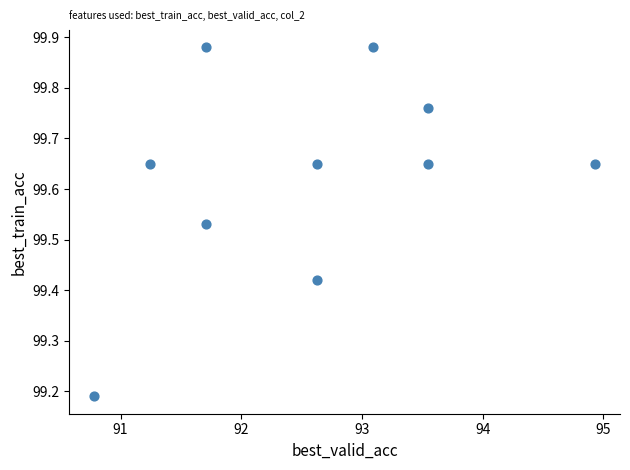

What is the range of Y values (max minus min)?

0.7